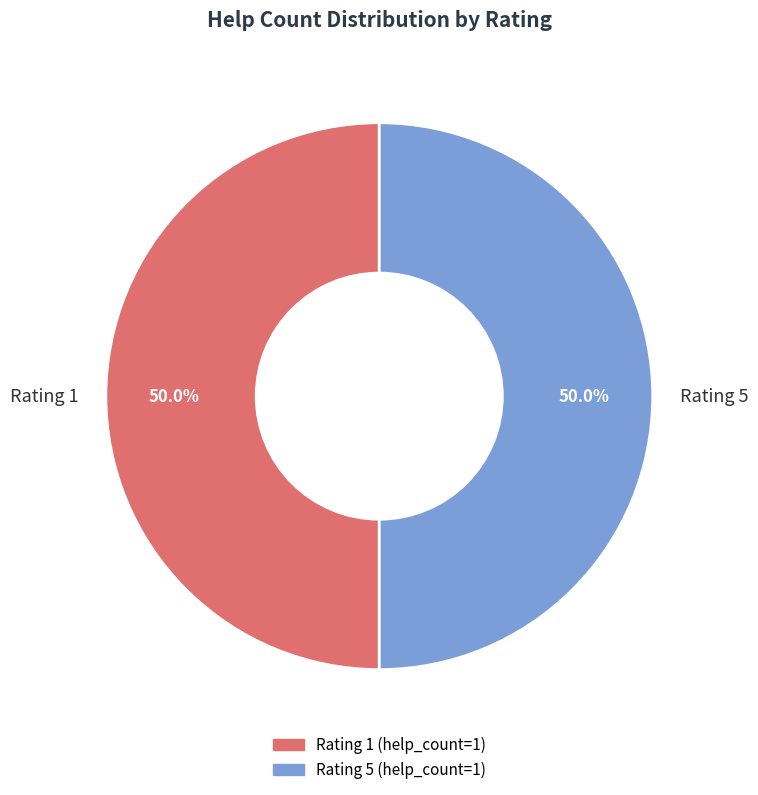

Is the sum of Rating 1 and Rating 5 greater than half?

Yes